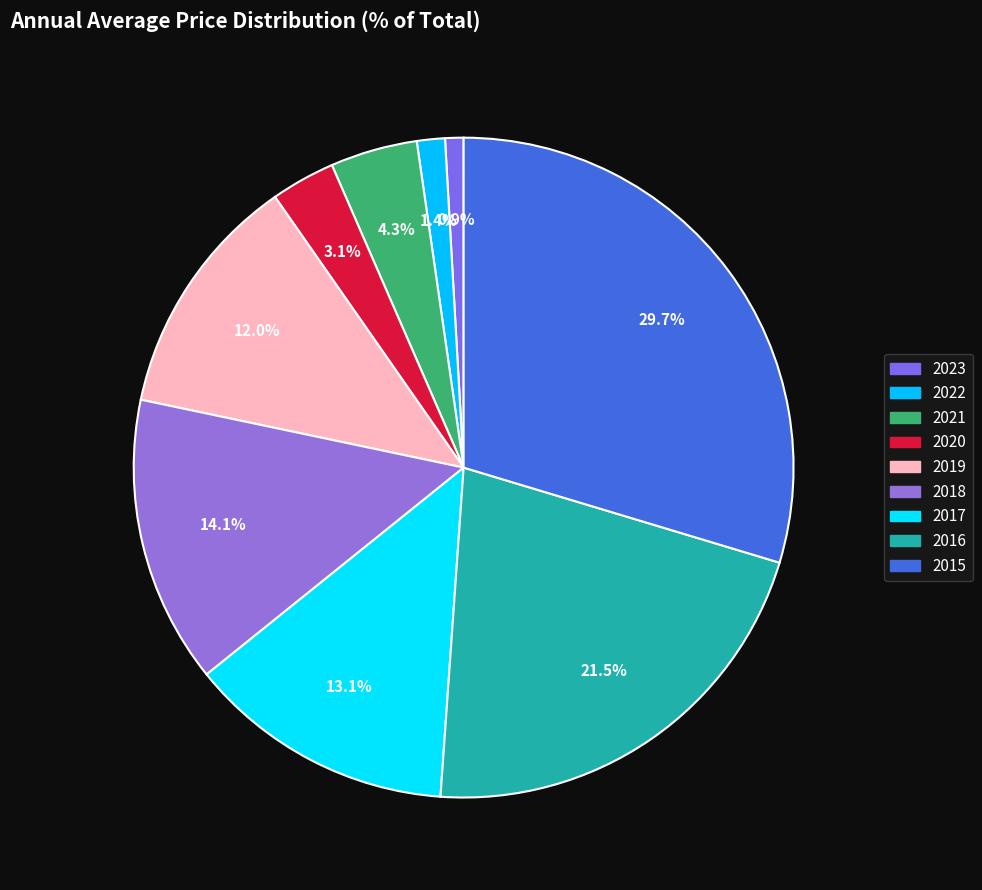

What is the ratio of the value at 2015 to the value at 2021?

7.0